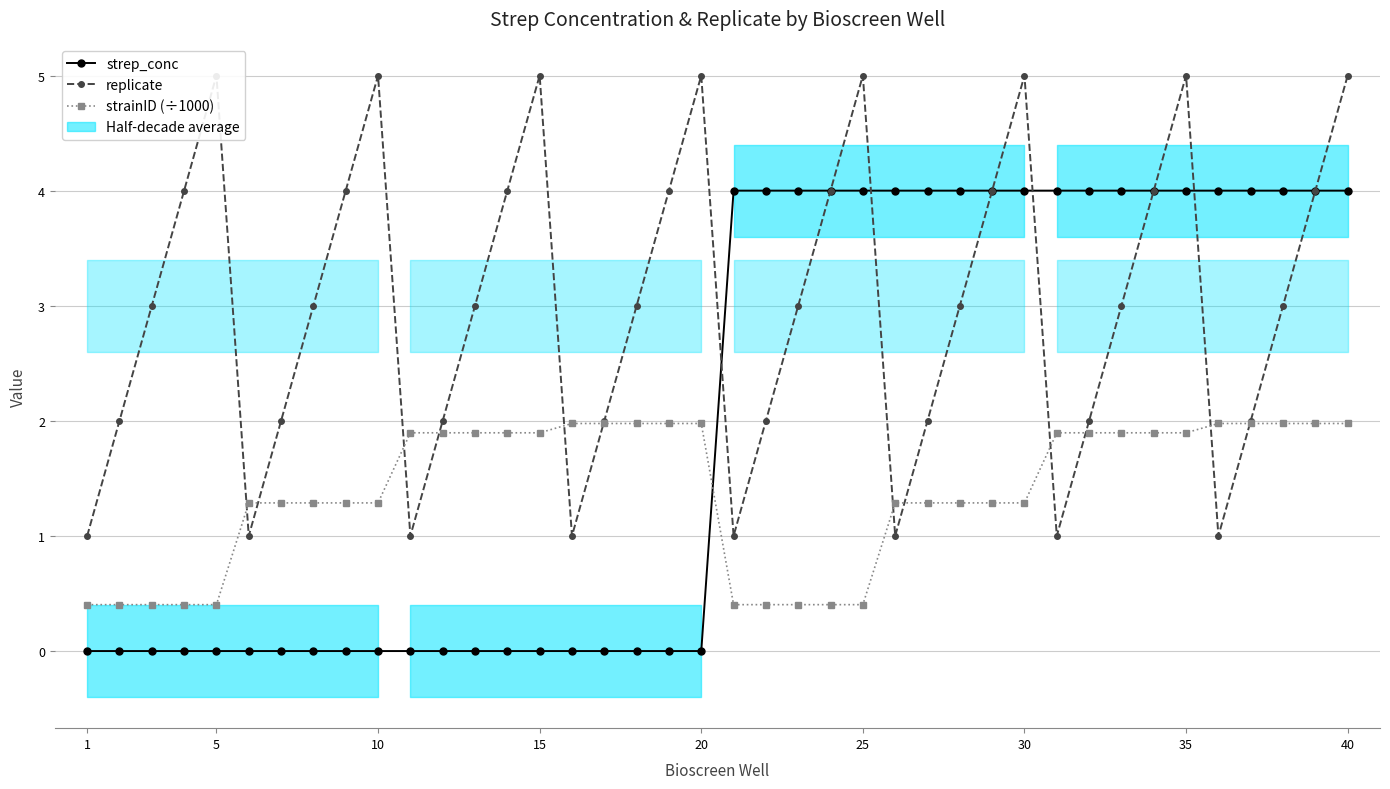

At how many categories does at least one series exceed 2?

32